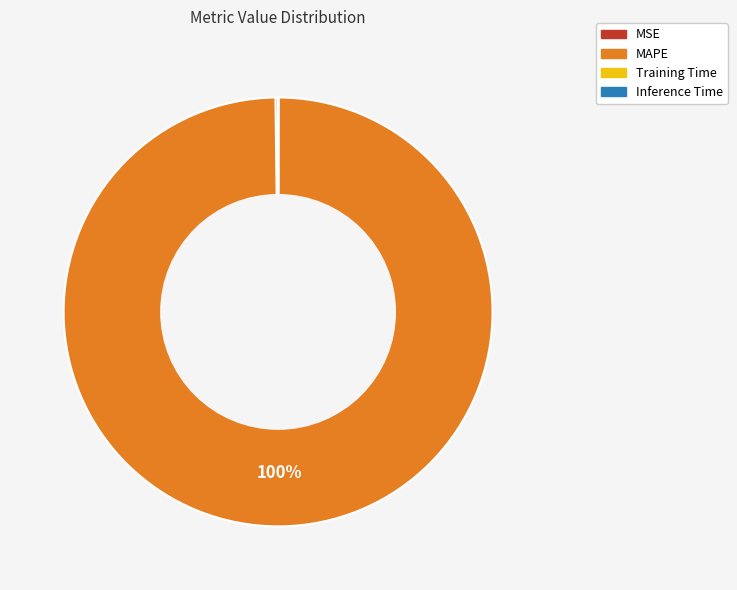

The MAPE slice represents 100% of the pie. True or false?

True